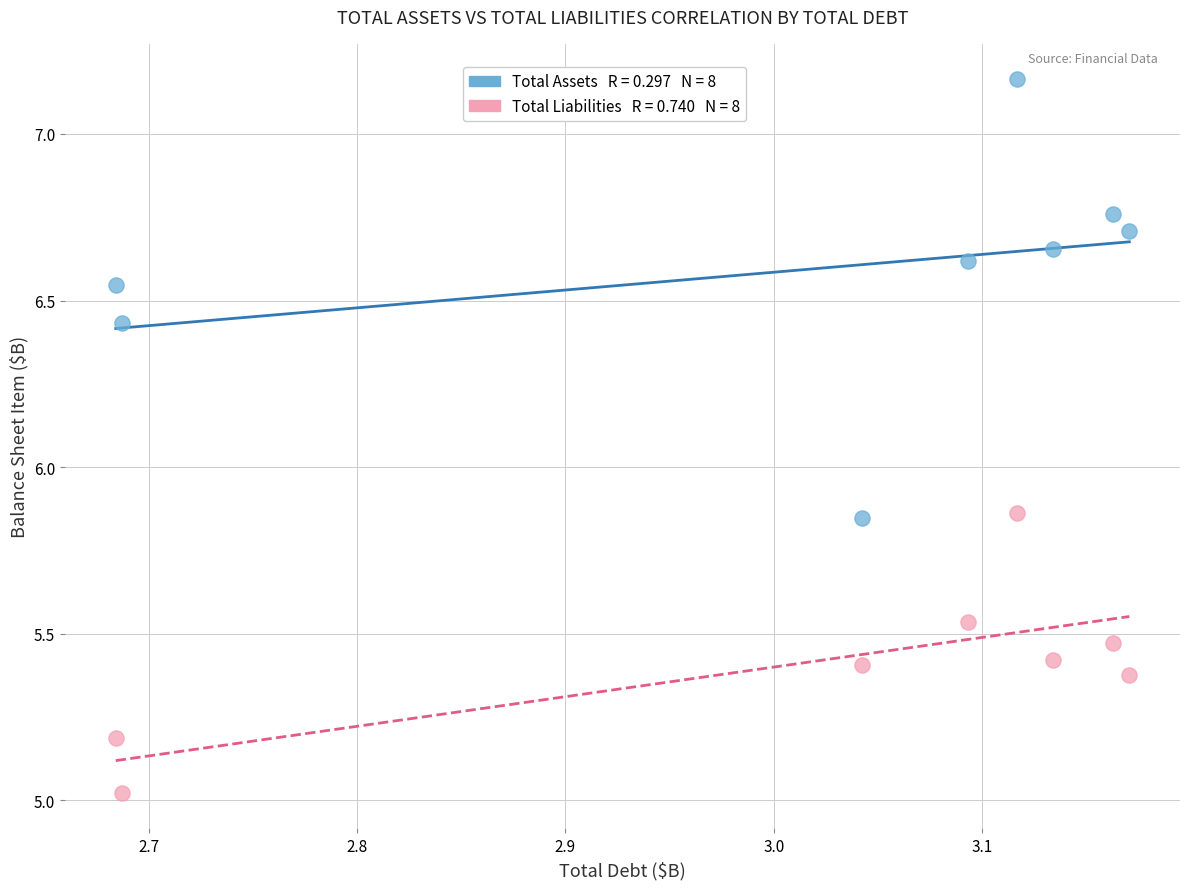

Across all data points, what is the range of Y values (max minus min)?

2.1